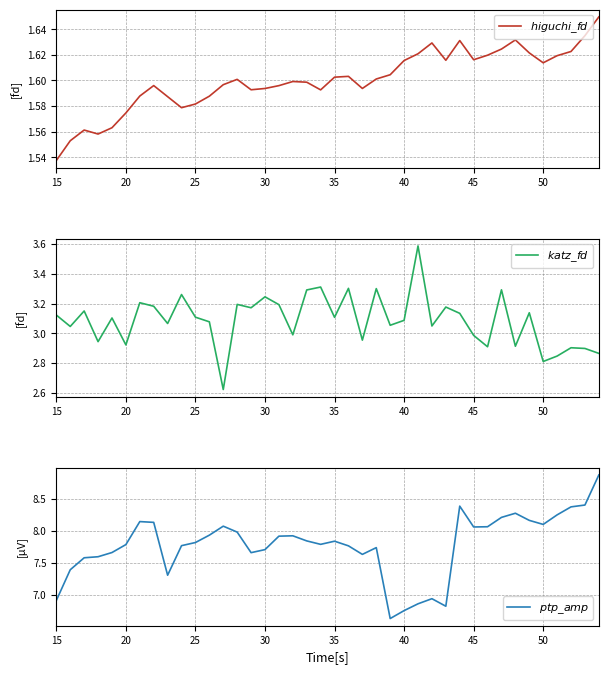

Reading right to left, what are all the values shown in this chart?

$higuchi\_fd$: 1.6	1.6	1.6	1.6	1.6	1.6	1.6	1.6	1.6	1.6	1.6	1.6	1.6	1.6	1.6	1.6	1.6	1.6	1.6	1.6	1.6	1.6	1.6	1.6	1.6	1.6	1.6	1.6	1.6	1.6	1.6	1.6	1.6	1.6	1.6	1.6	1.6	1.6	1.6	1.5
$katz\_fd$: 2.9	2.9	2.9	2.8	2.8	3.1	2.9	3.3	2.9	3.0	3.1	3.2	3.0	3.6	3.1	3.1	3.3	3.0	3.3	3.1	3.3	3.3	3.0	3.2	3.2	3.2	3.2	2.6	3.1	3.1	3.3	3.1	3.2	3.2	2.9	3.1	2.9	3.2	3.0	3.1
$ptp\_amp$: 8.9	8.4	8.4	8.3	8.1	8.2	8.3	8.2	8.1	8.1	8.4	6.8	6.9	6.9	6.8	6.6	7.7	7.6	7.8	7.8	7.8	7.8	7.9	7.9	7.7	7.7	8.0	8.1	7.9	7.8	7.8	7.3	8.1	8.1	7.8	7.7	7.6	7.6	7.4	6.9